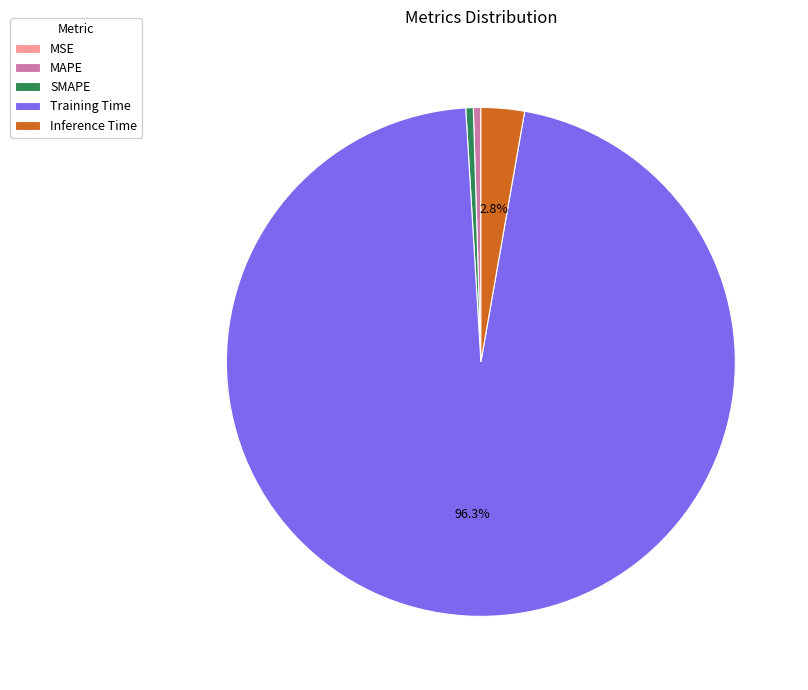

Between Training Time and SMAPE, which is larger?

Training Time